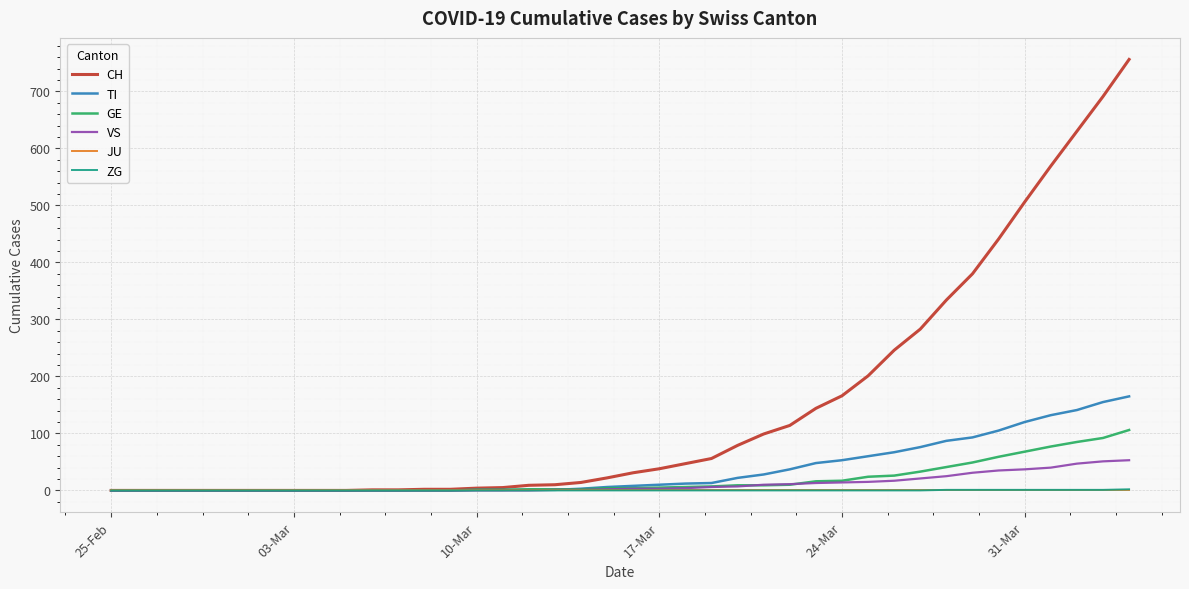

Which series has the largest total across all categories?

CH